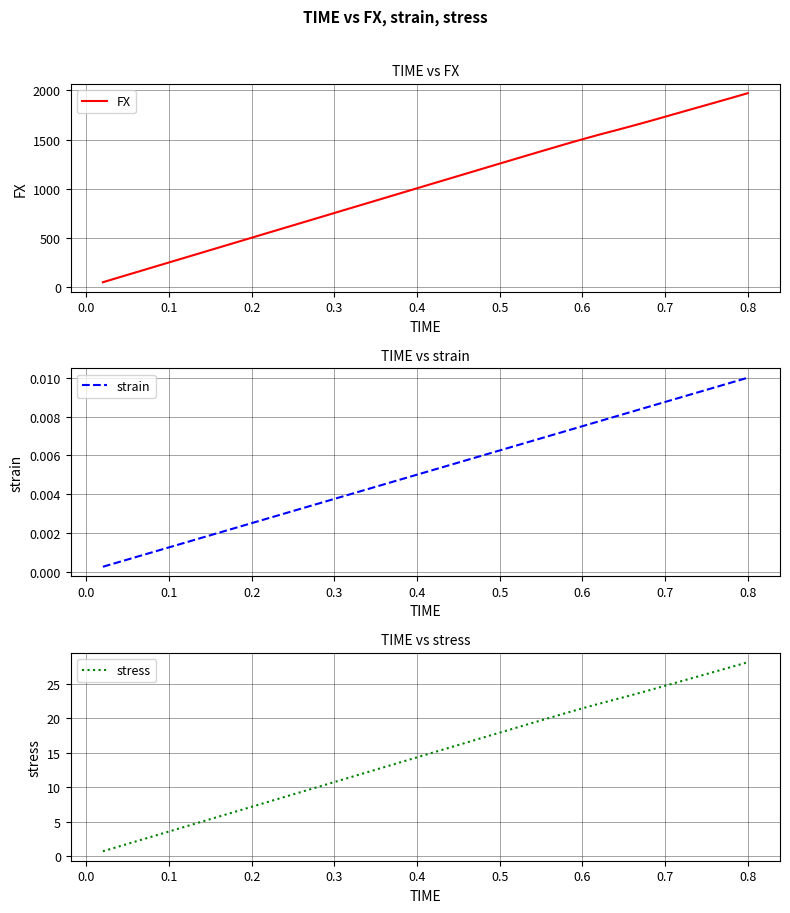

Which category has the highest value in the strain series?

0.8